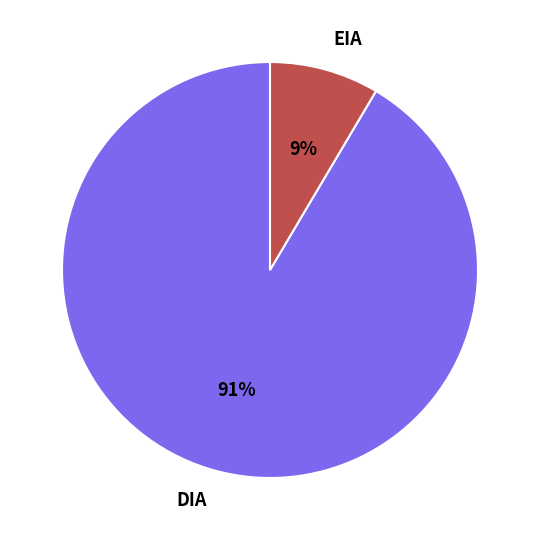

Between EIA and DIA, which is larger?

DIA